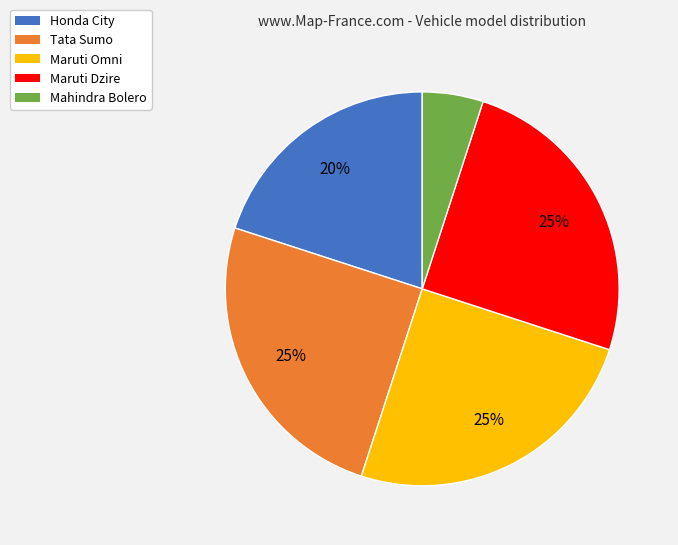

Do Mahindra Bolero and Honda City together represent more than half of the pie?

No